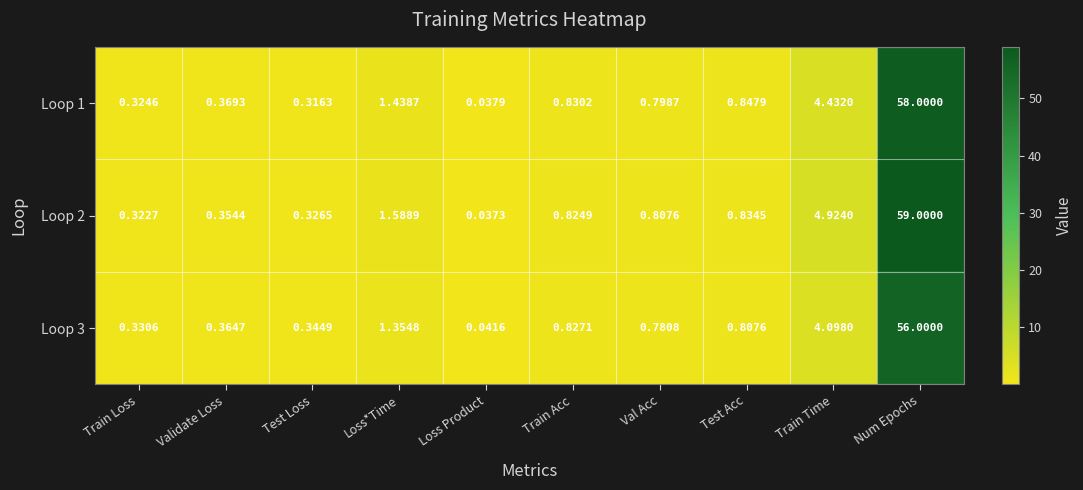

Which label corresponds to the smallest value in the chart?

Loss Product